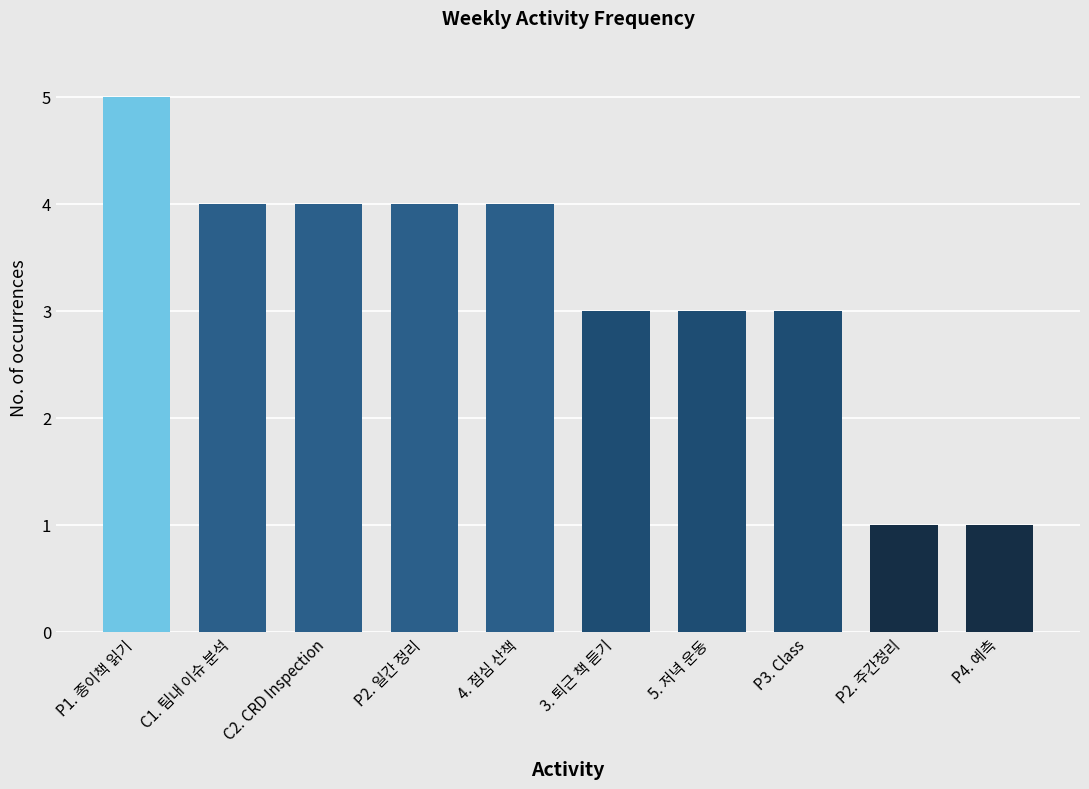

Count the number of data series in this chart.

1